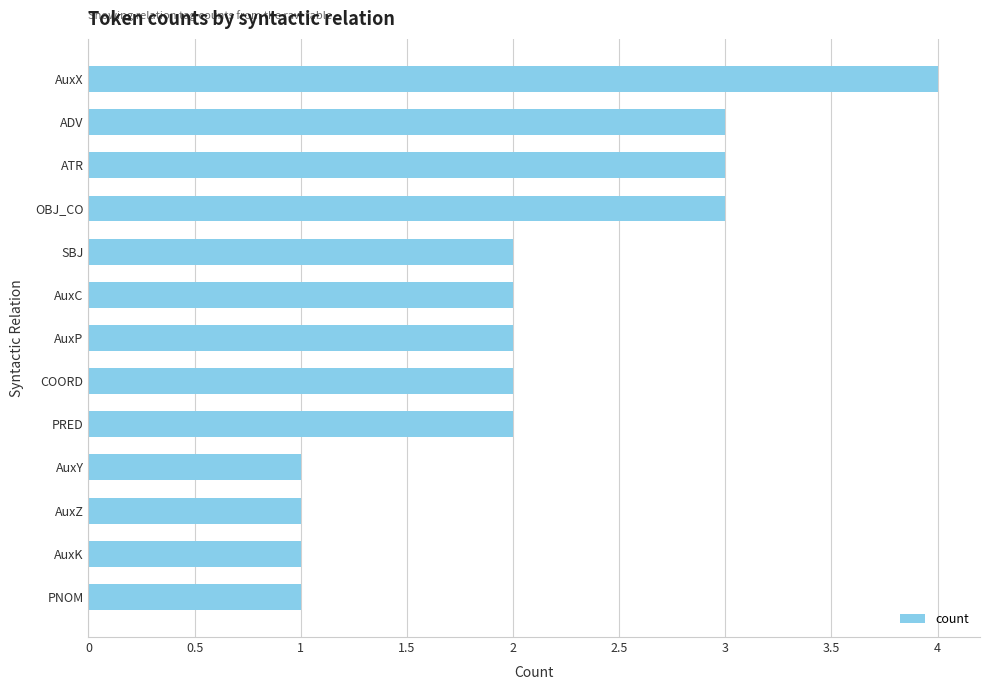

Reading top to bottom, list all the values displayed in this chart.

AuxX=4	ADV=3	ATR=3	OBJ_CO=3	SBJ=2	AuxC=2	AuxP=2	COORD=2	PRED=2	AuxY=1	AuxZ=1	AuxK=1	PNOM=1